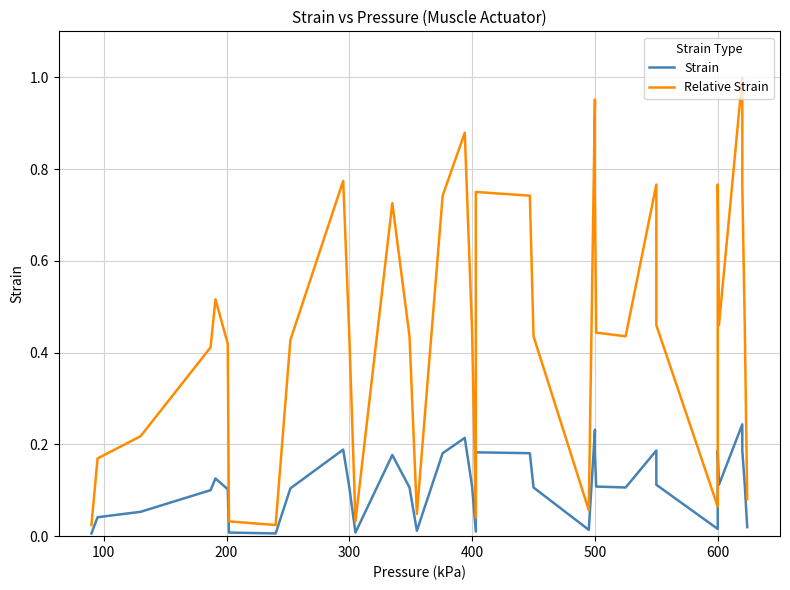

The value of Strain at 8 is 0.2. True or false?

False